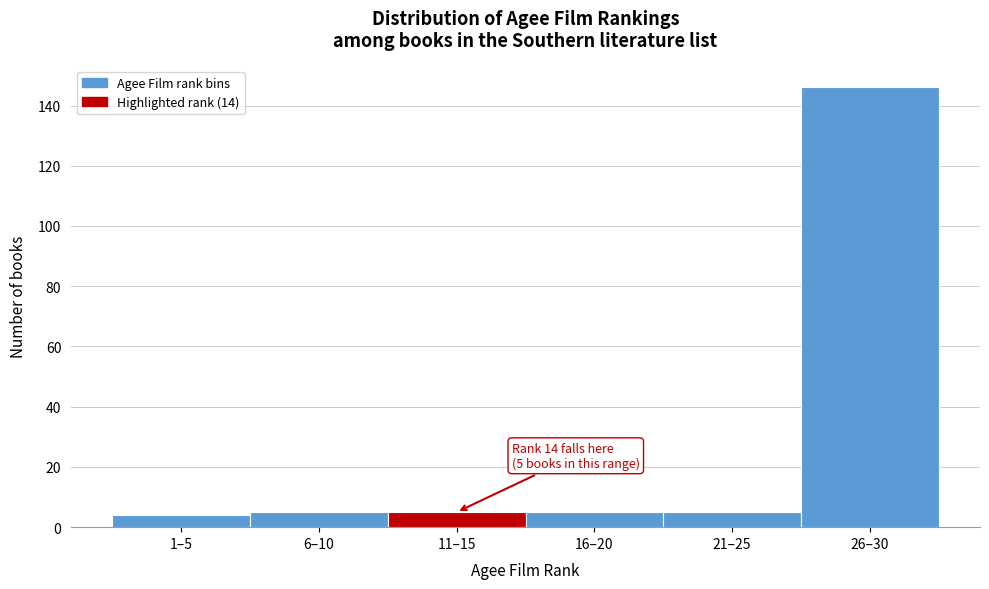

Reading left to right, what are all the values shown in this chart?

4	5	5	5	5	146